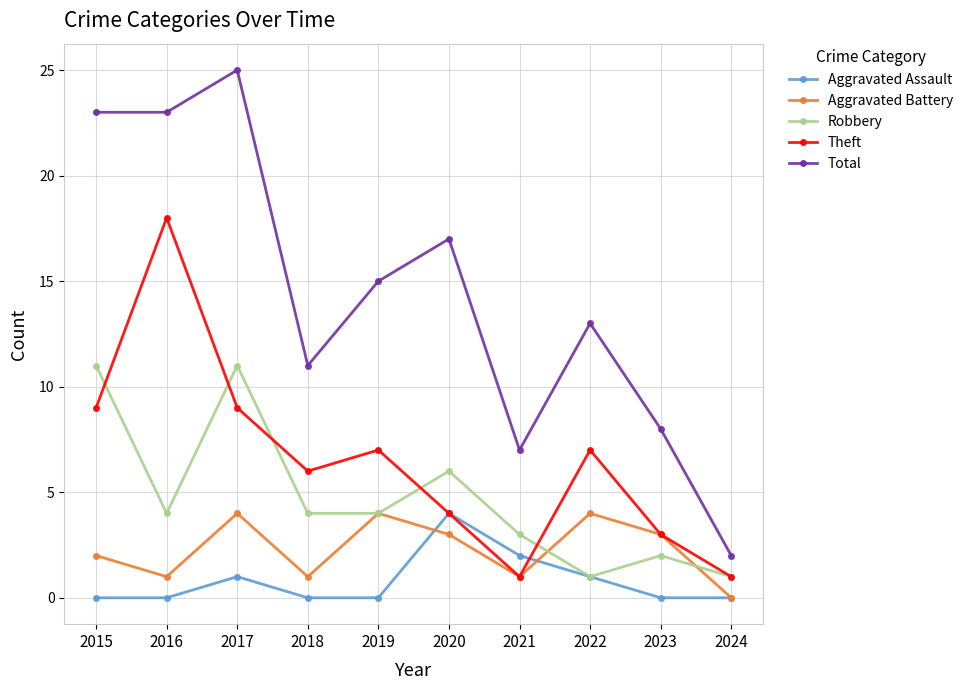

How many interior local peaks does the Total series have?

3